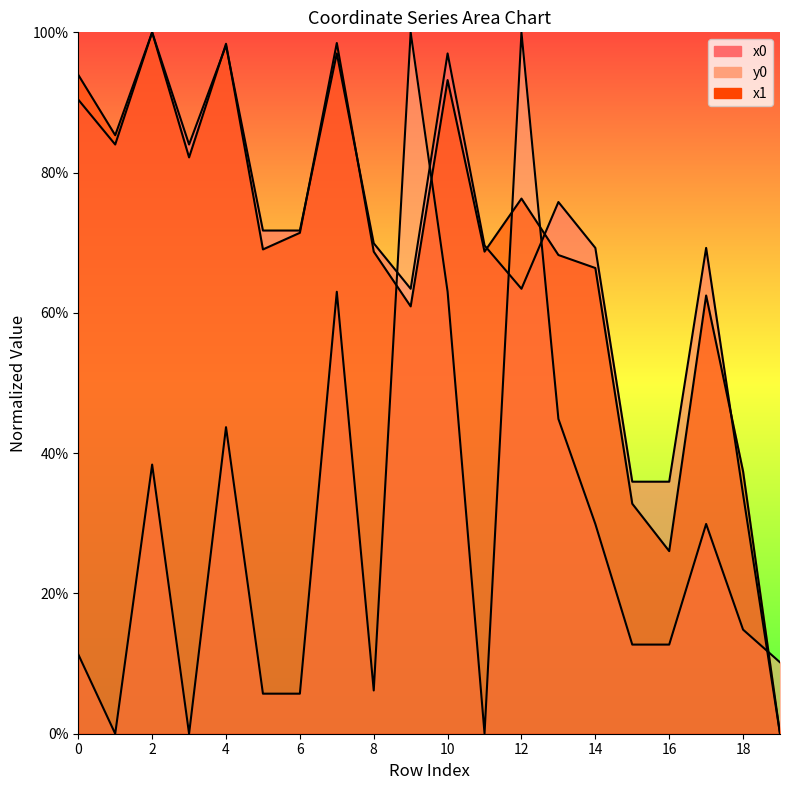

True or false: y0 has more than 0 points higher than both neighbors.

True